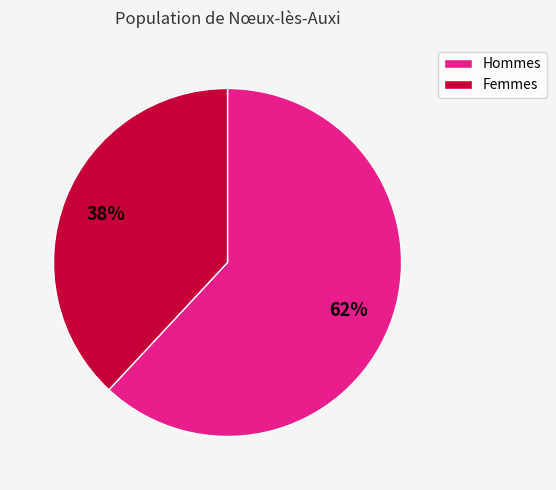

To the nearest percent, what is the average slice percentage?

50%